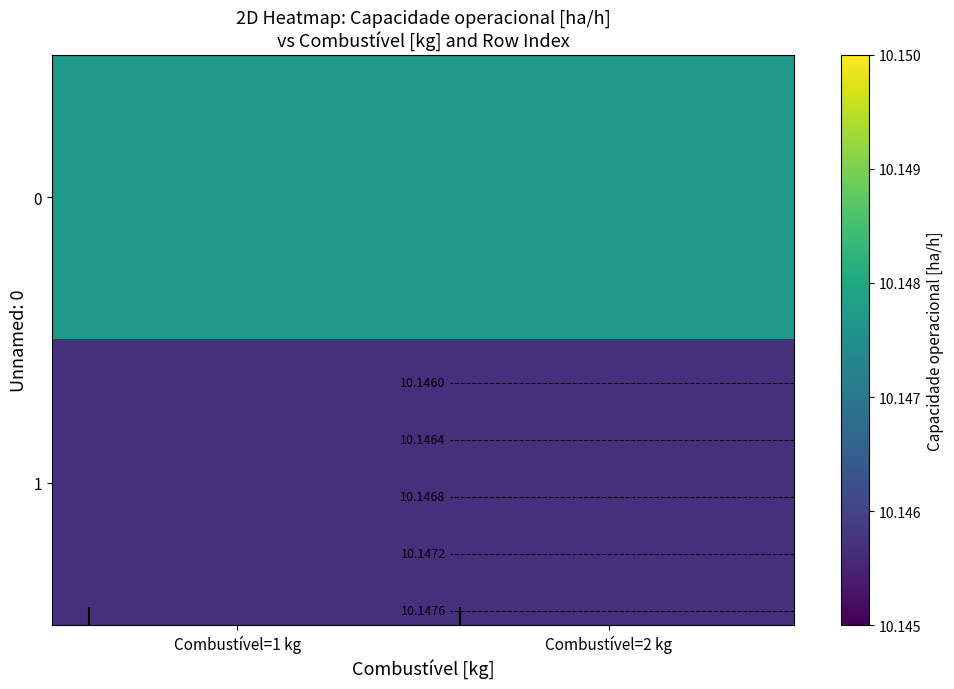

Which category has the lowest value in the 1 series?

Combustível=1 kg